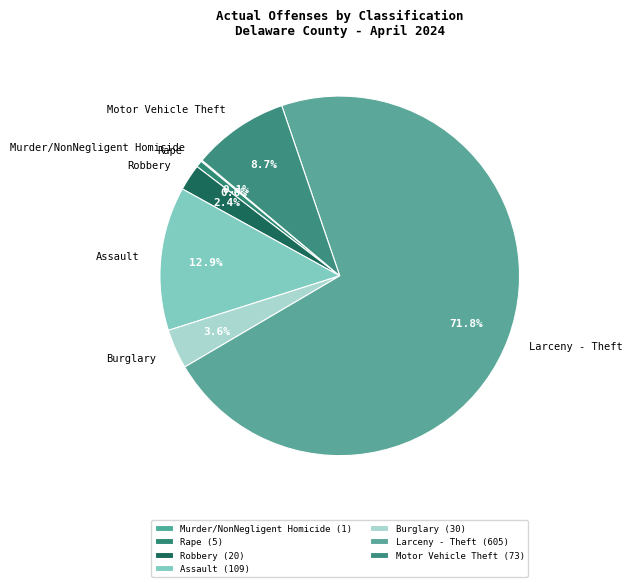

What is the total percentage of Larceny - Theft and Robbery?

74.1%